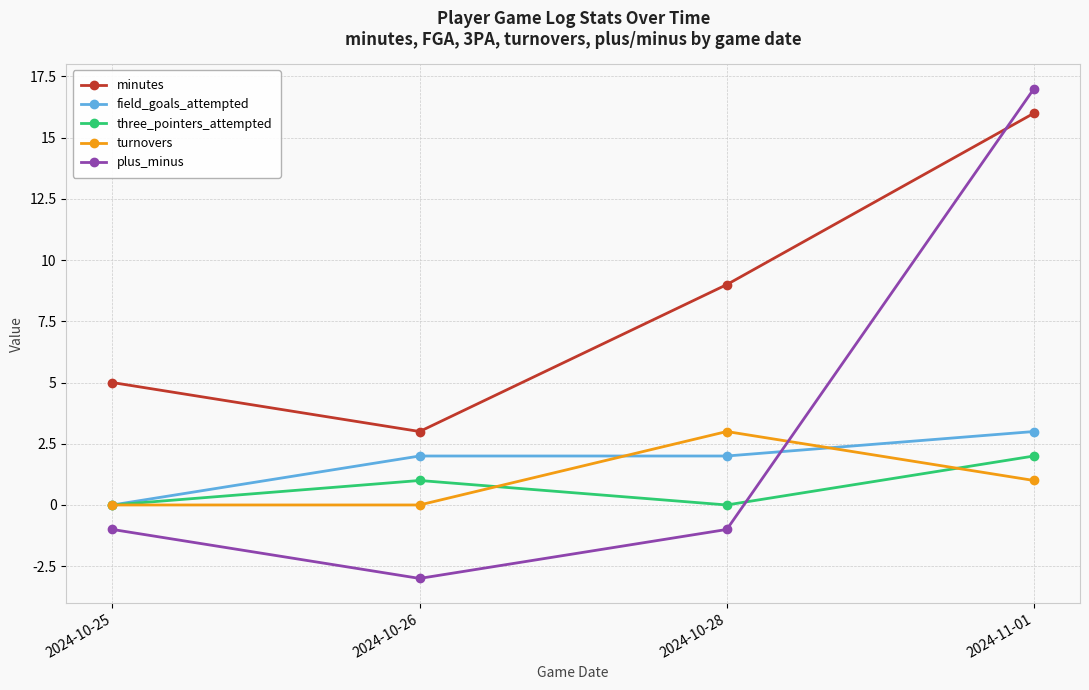

What is the smallest value displayed?

-3